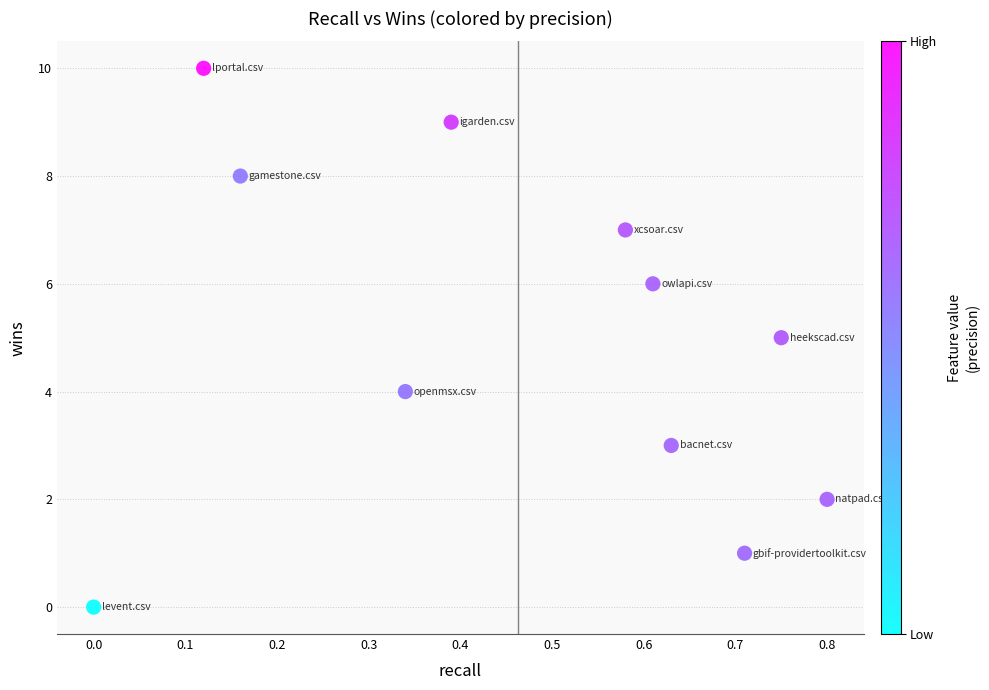

What is the average Y value?

5